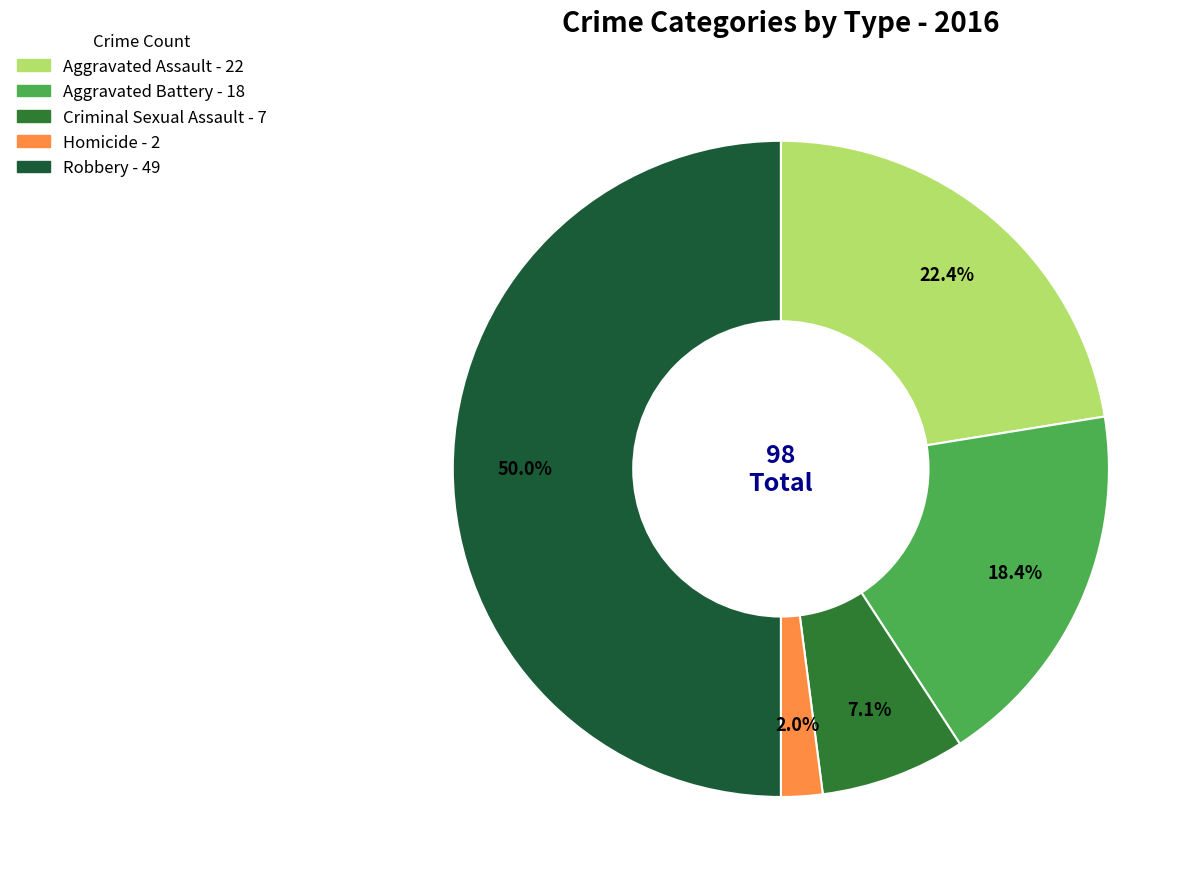

Which has a higher value, Aggravated Assault or Aggravated Battery?

Aggravated Assault